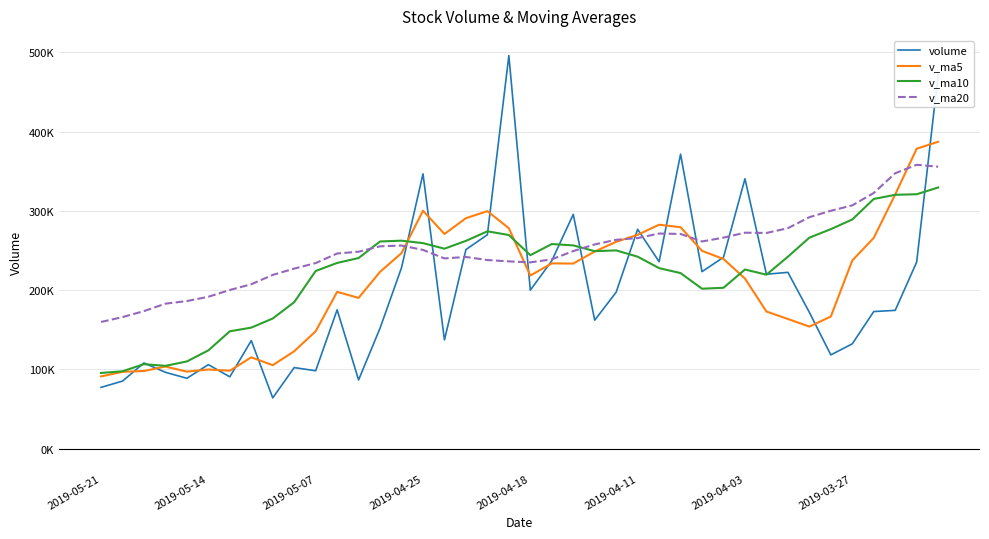

What is the value of the v_ma20 point at the 6th from the left?

191632.2